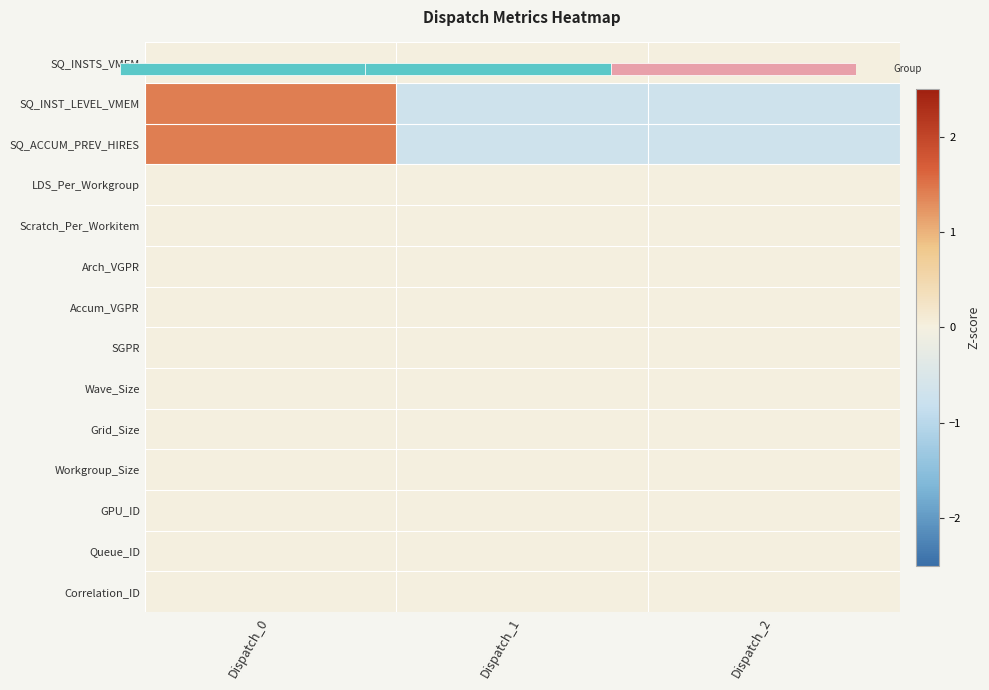

At Dispatch_1, list the series in order from smallest to largest.

SQ_INST_LEVEL_VMEM, SQ_ACCUM_PREV_HIRES, SQ_INSTS_VMEM, LDS_Per_Workgroup, Scratch_Per_Workitem, Arch_VGPR, Accum_VGPR, SGPR, Wave_Size, Grid_Size, Workgroup_Size, GPU_ID, Queue_ID, Correlation_ID